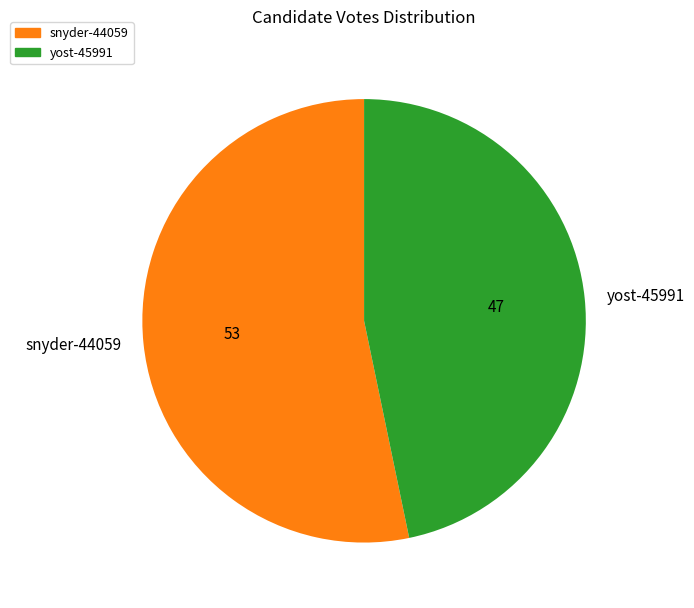

How many slices are in this pie chart?

2